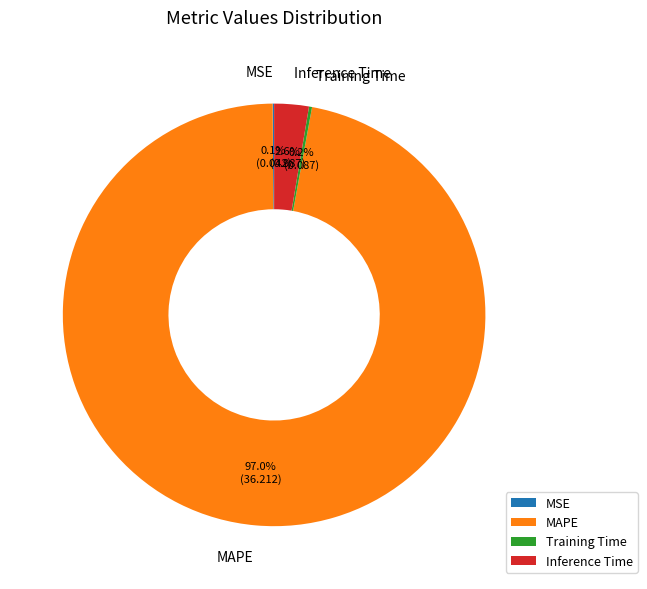

What is the largest slice in the pie chart?

MAPE